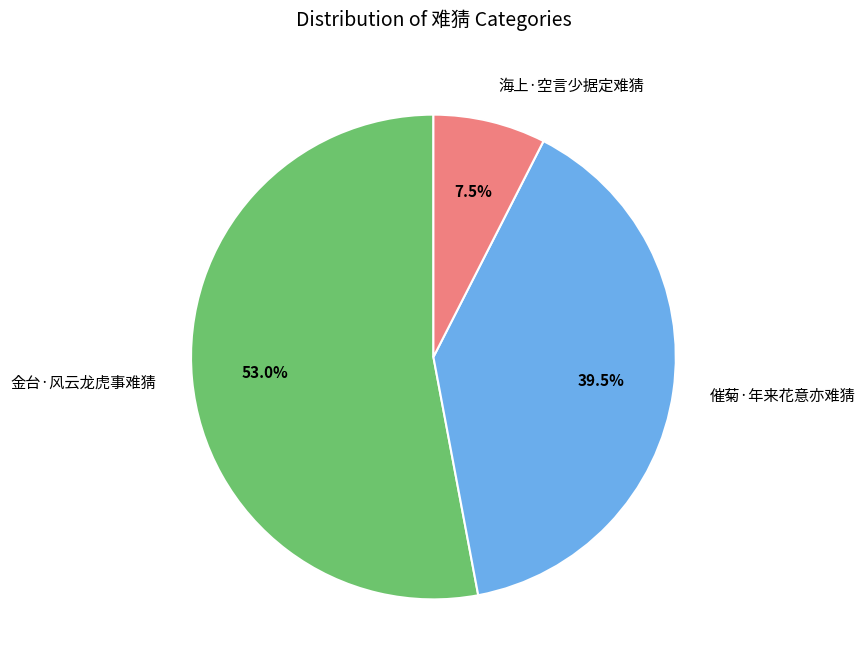

Which has a higher value, 催菊·年来花意亦难猜 or 金台·风云龙虎事难猜?

金台·风云龙虎事难猜